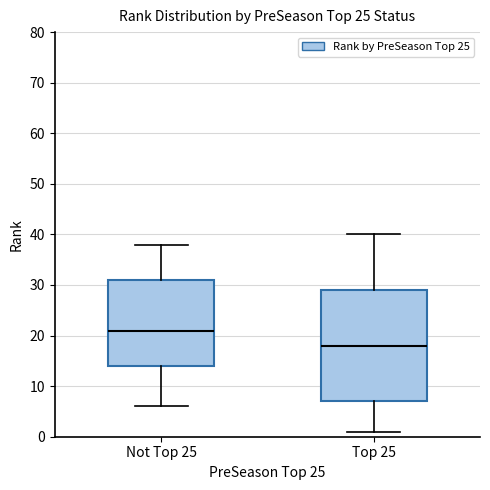

Comparing the boxes themselves (not the whiskers), which one is the tallest?

Top 25